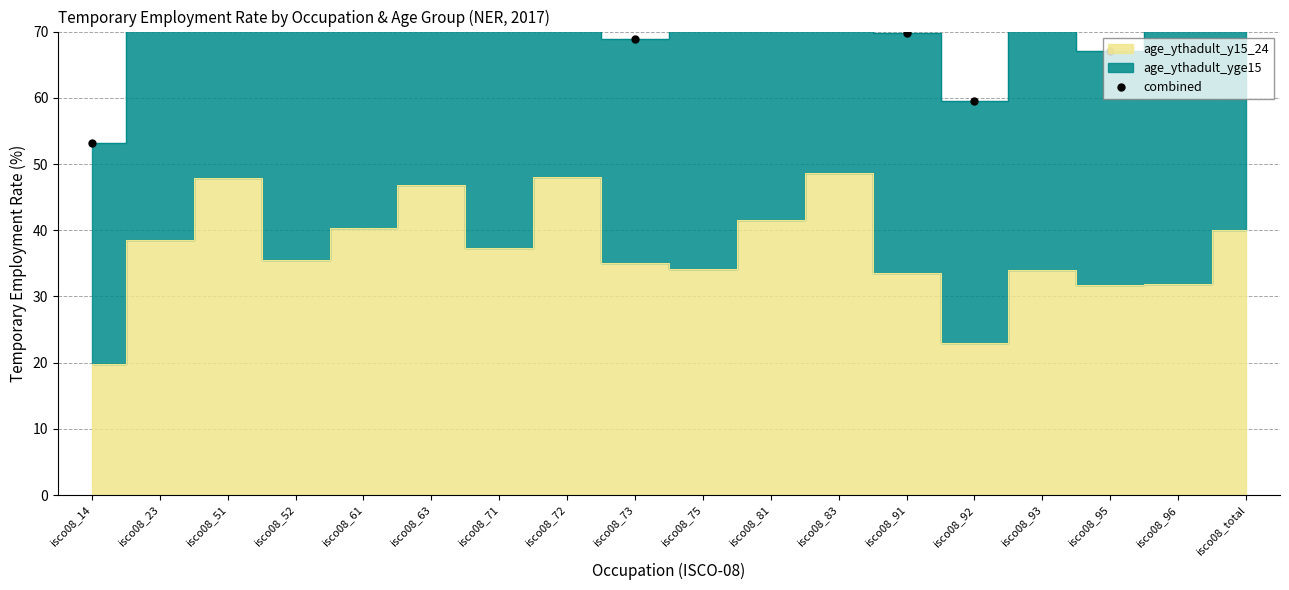

The value at isco08_51 is 22.8. True or false?

False